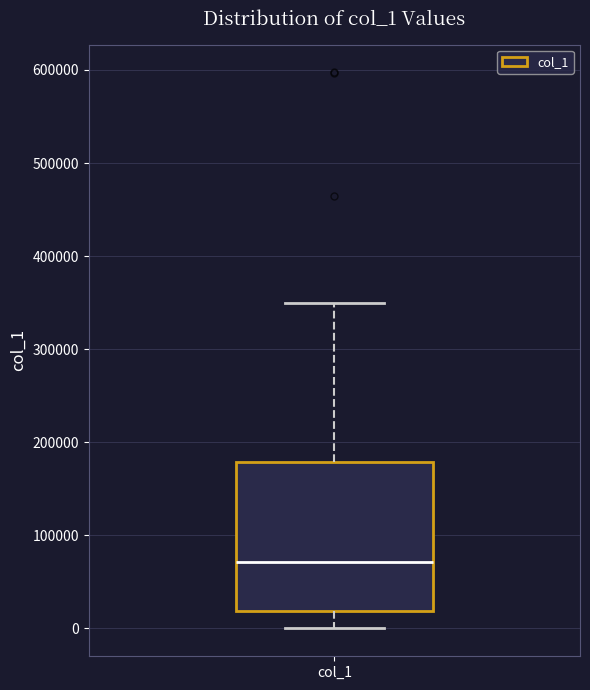

Read this box plot against the y-axis: the position of the median line, the range covered by the box, and the ends of both whiskers. The values are not printed on the chart, so give them approximately, as read against the axis.

median 70000, box 20000 to 180000, whiskers 0 to 350000